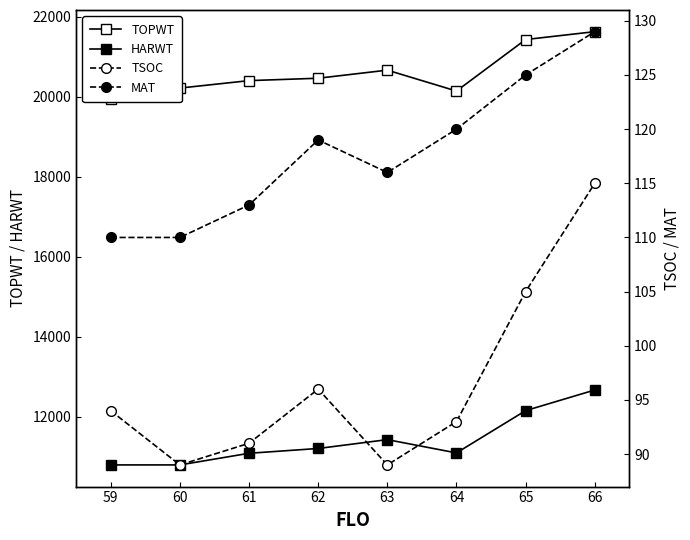

Reading left to right, extract all data points from this chart.

TOPWT: 19932	20214	20400	20460	20662	20140	21427	21624
HARWT: 10794	10794	11085	11205	11426	11094	12151	12667
TSOC: 94	89	91	96	89	93	105	115
MAT: 110	110	113	119	116	120	125	129